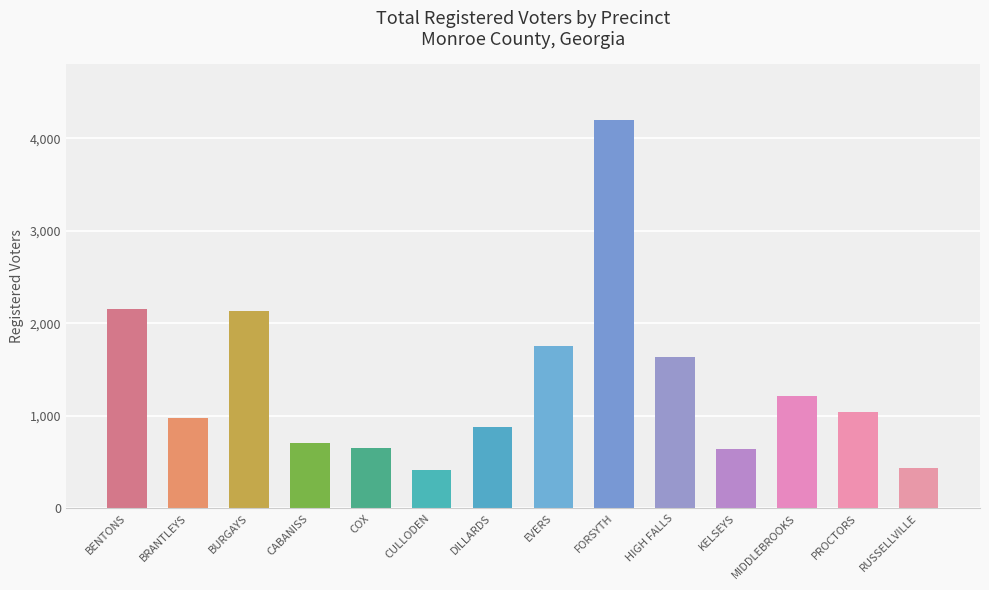

What is the change in value from EVERS to MIDDLEBROOKS?

-540